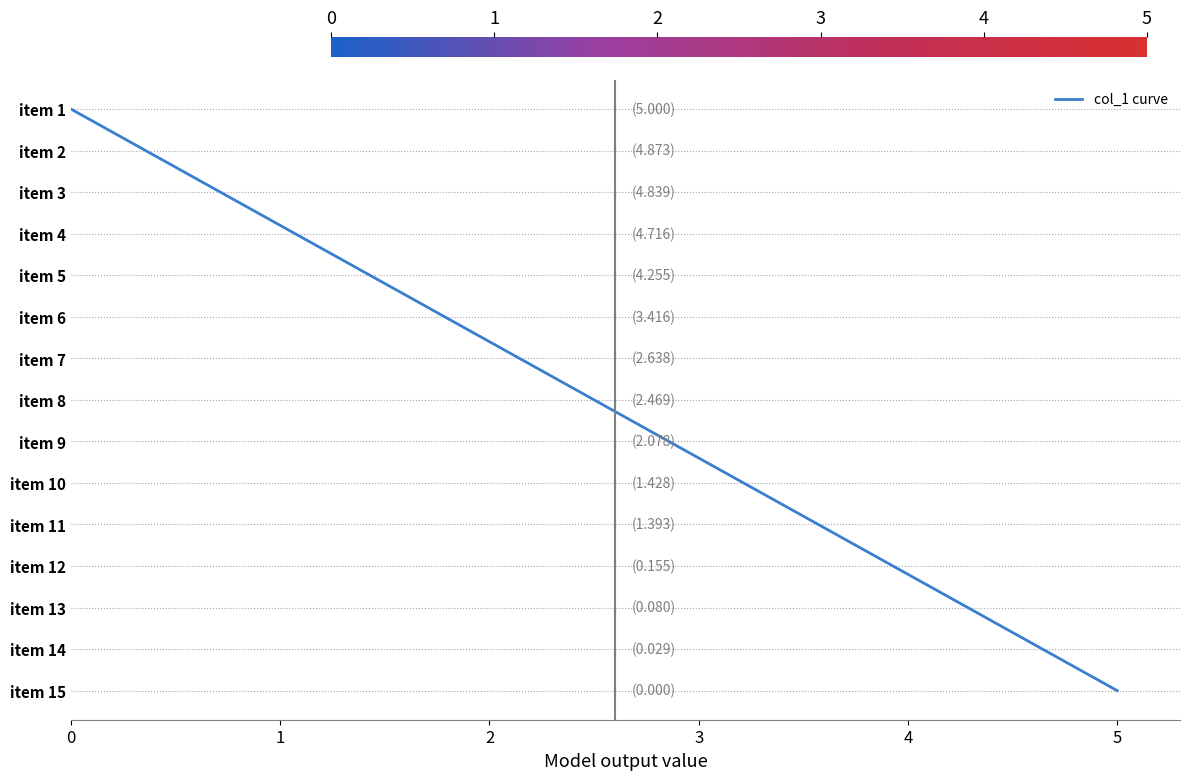

Is this an area chart (filled region under the line)?

No